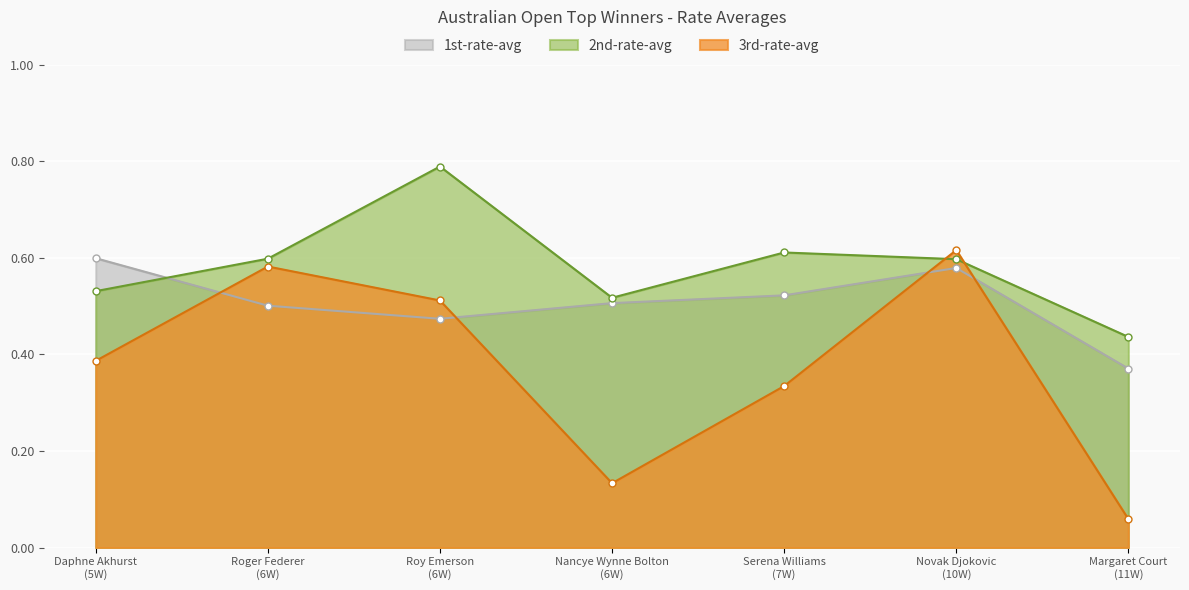

Is the value of 3rd-rate-avg at Roger Federer greater than the value of 1st-rate-avg at Nancye Wynne Bolton?

Yes